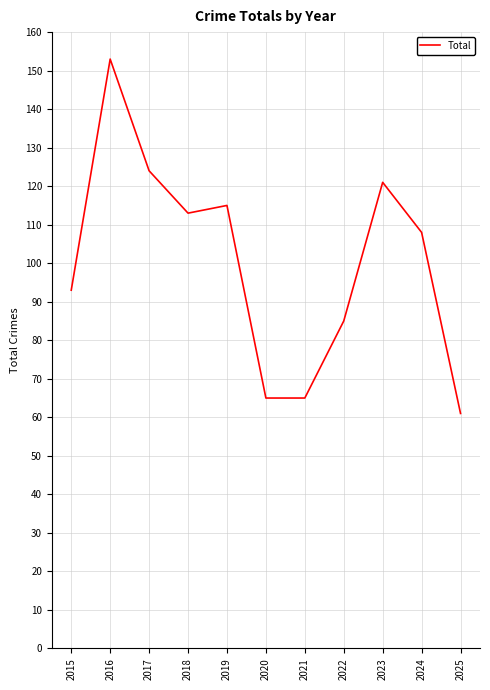

What is the ratio of the value at 2021 to the value at 2019?

0.6